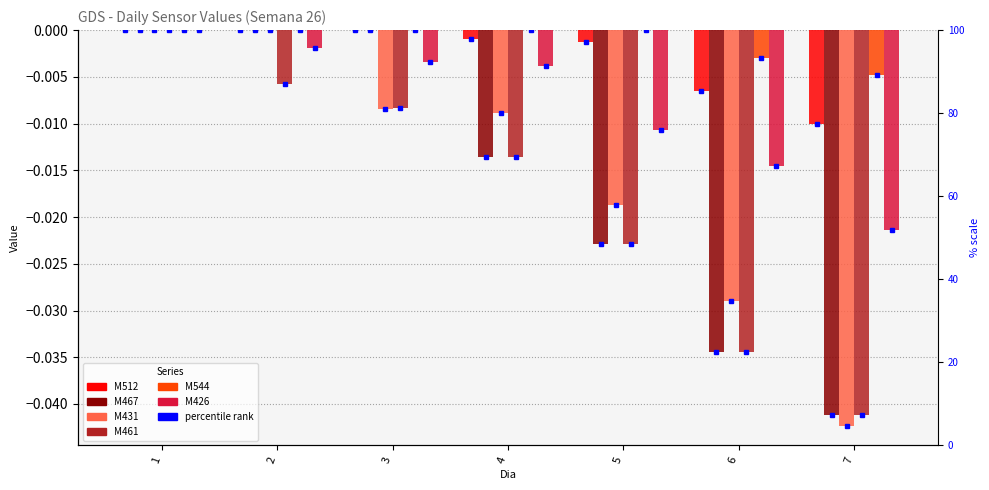

How many data points does each series have?

7